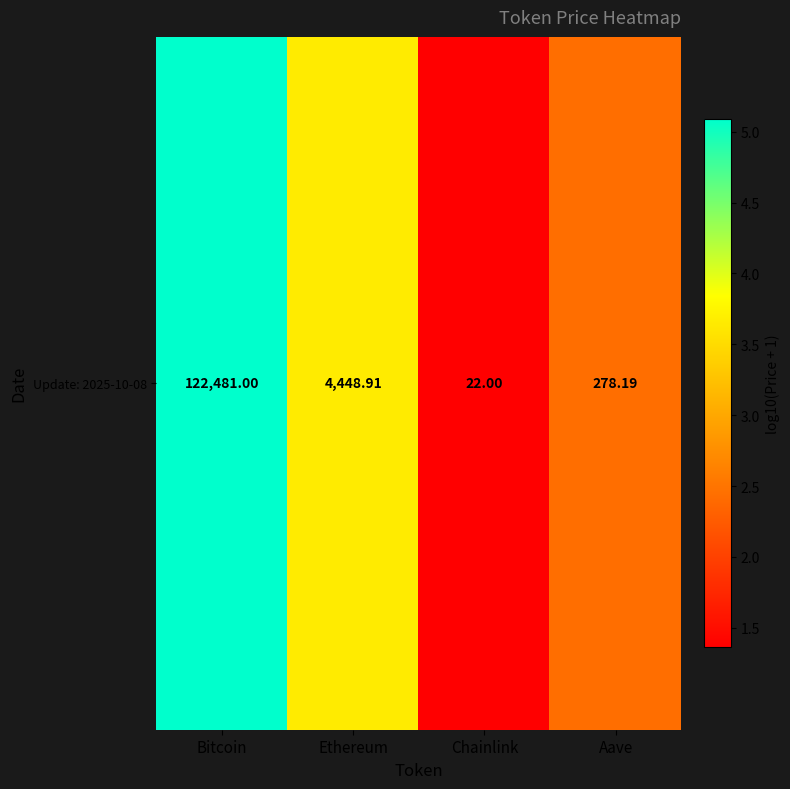

List the labels in order of value, largest first.

Bitcoin, Ethereum, Aave, Chainlink